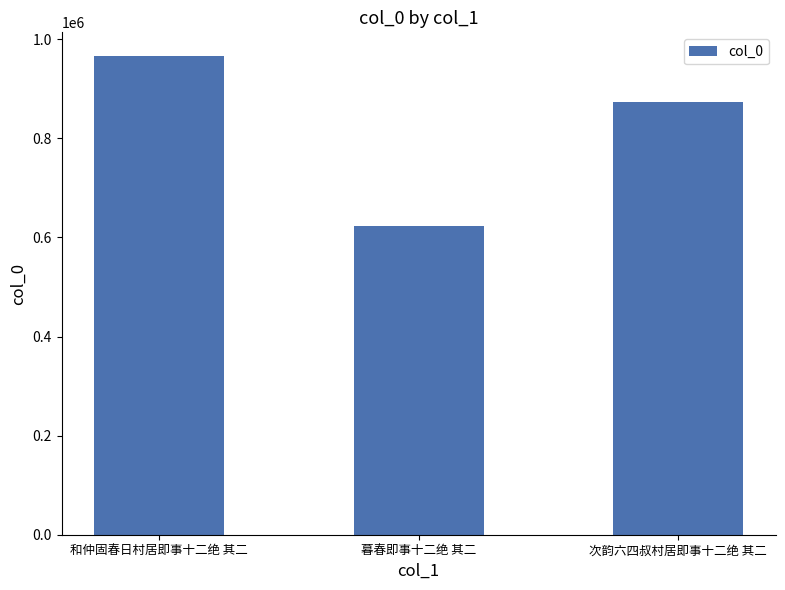

True or false: the data shows 622832 at 暮春即事十二绝 其二.

True